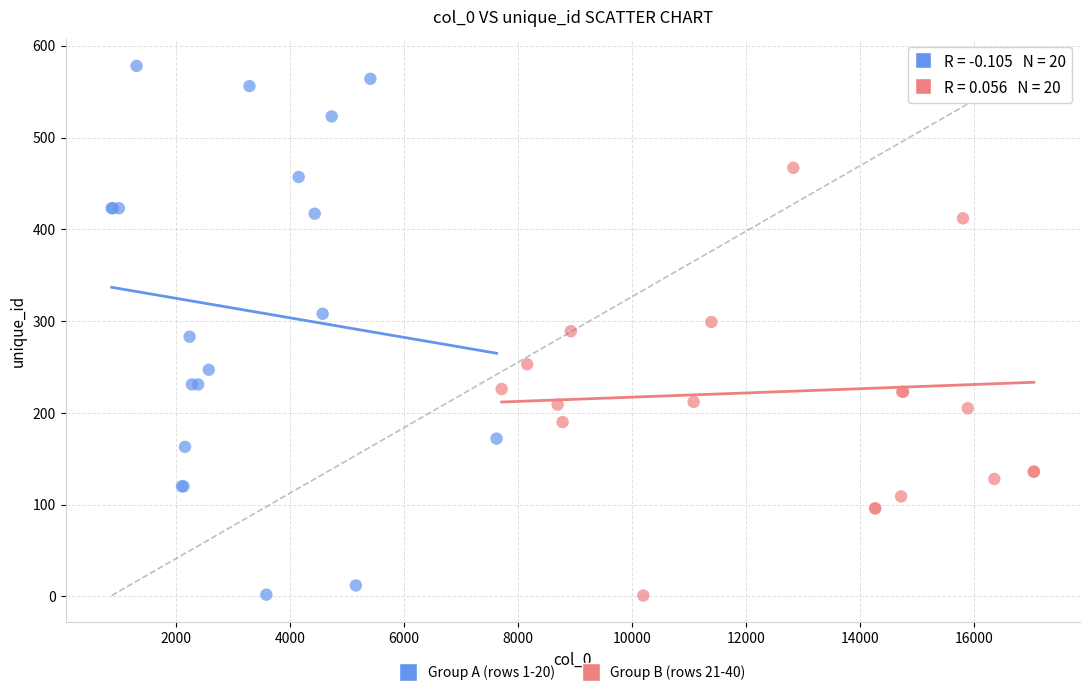

What are all the series names shown in the legend?

Group A (rows 1-20), Group B (rows 21-40)